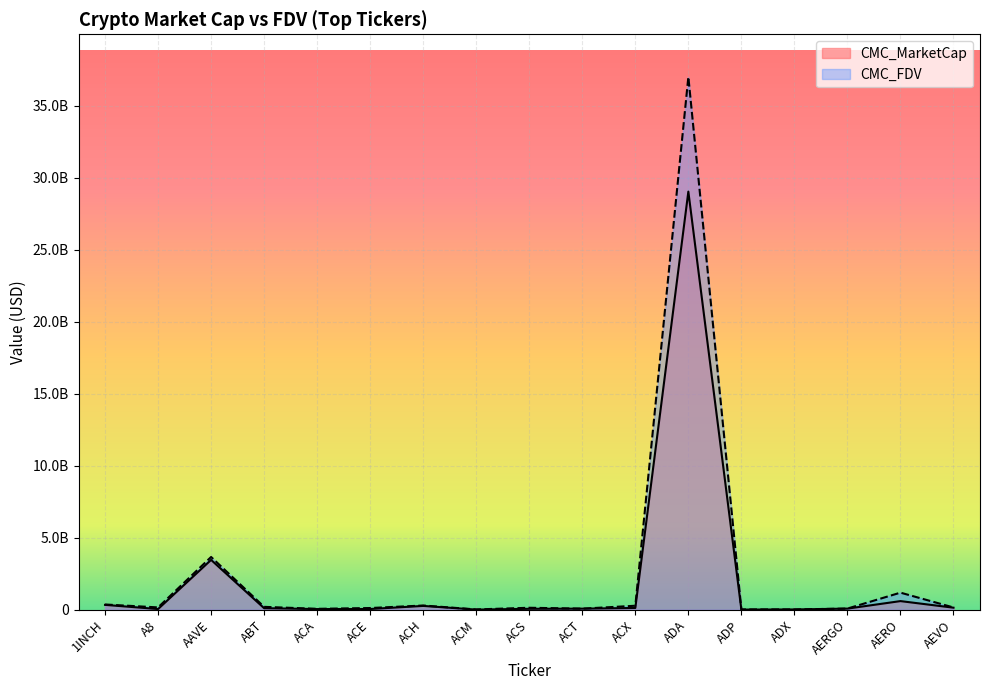

How many values in the CMC_MarketCap series exceed 76194171?

9